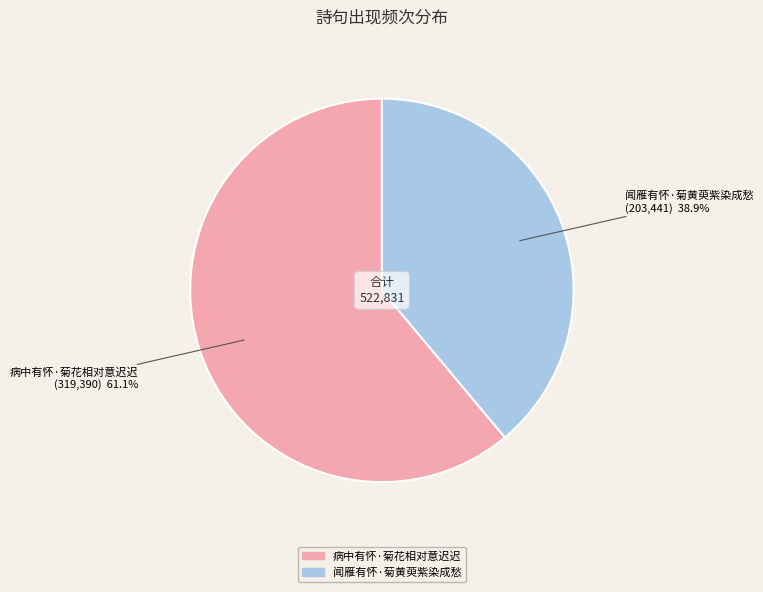

Between 病中有怀·菊花相对意迟迟 and 闻雁有怀·菊黄萸紫染成愁, which is larger?

病中有怀·菊花相对意迟迟